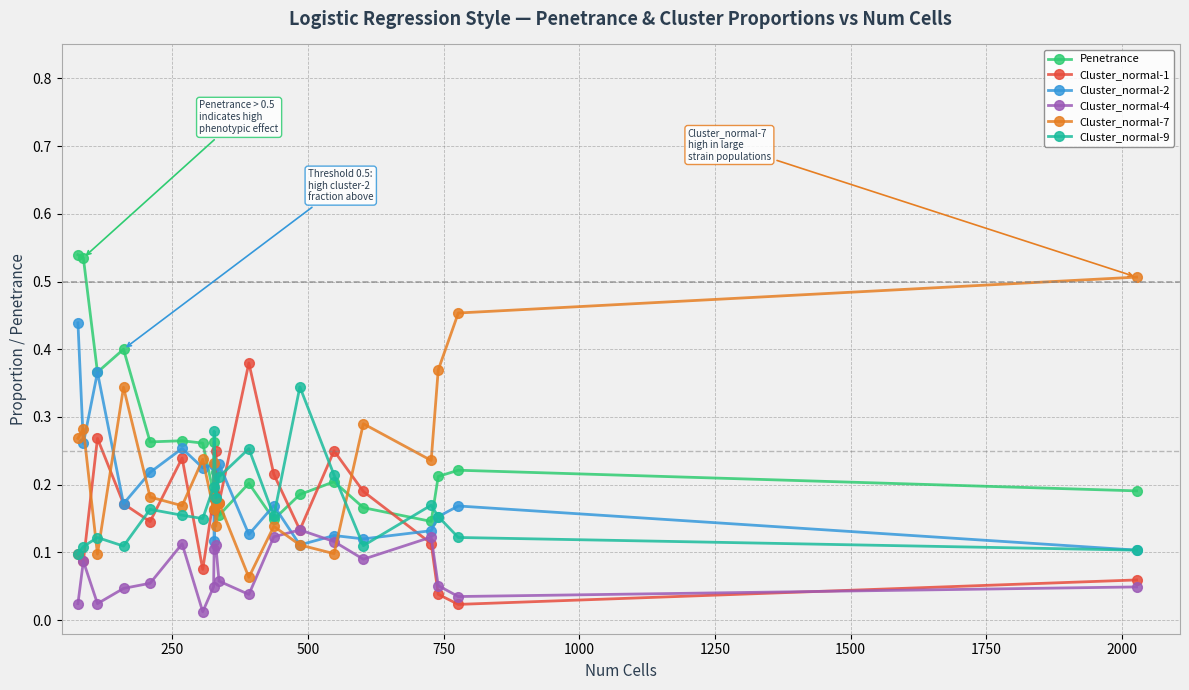

After their last crossing, which series has the higher values: Cluster_normal-7 or Penetrance?

Cluster_normal-7